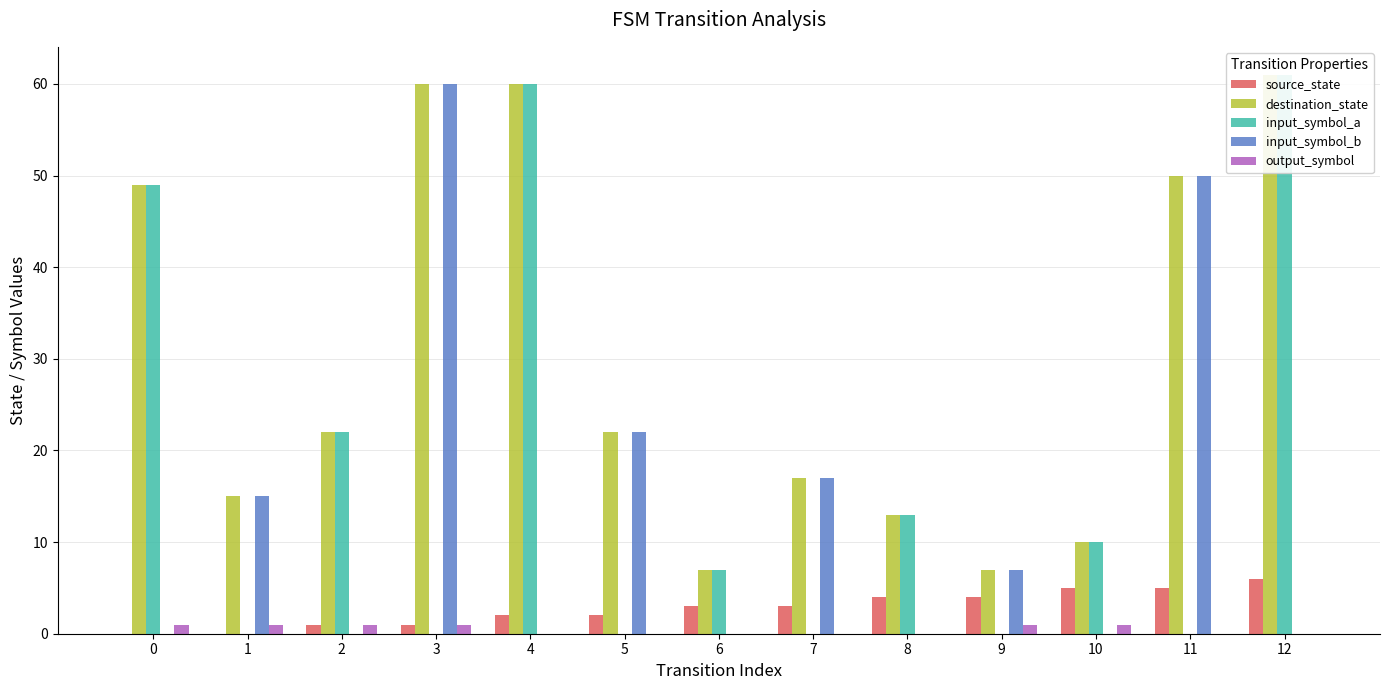

Rank the categories by destination_state value from highest to lowest.

12, 3, 4, 11, 0, 2, 5, 7, 1, 8, 10, 6, 9